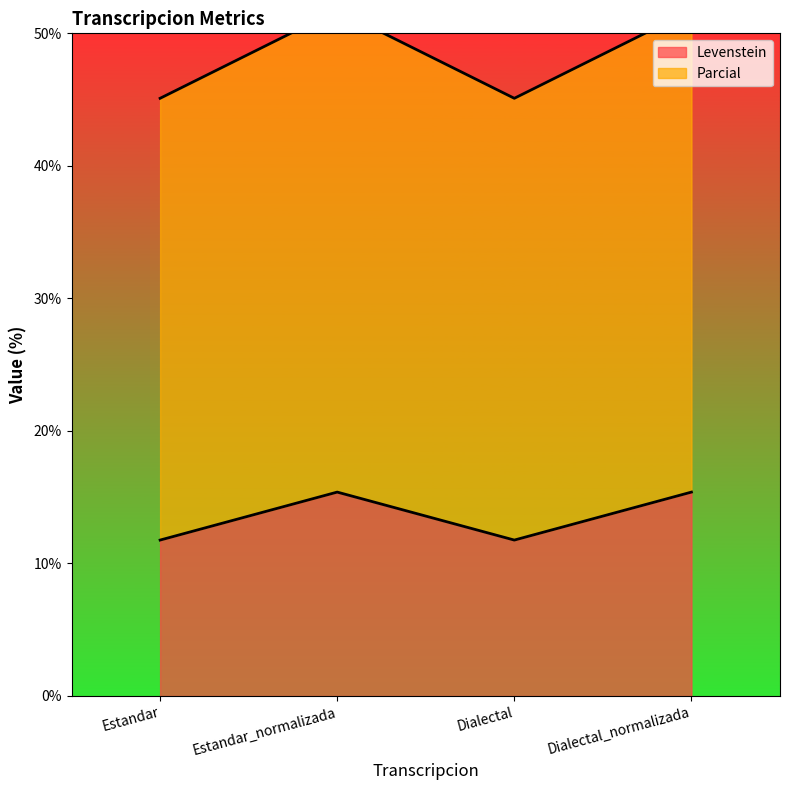

At how many categories does at least one series exceed 28?

4